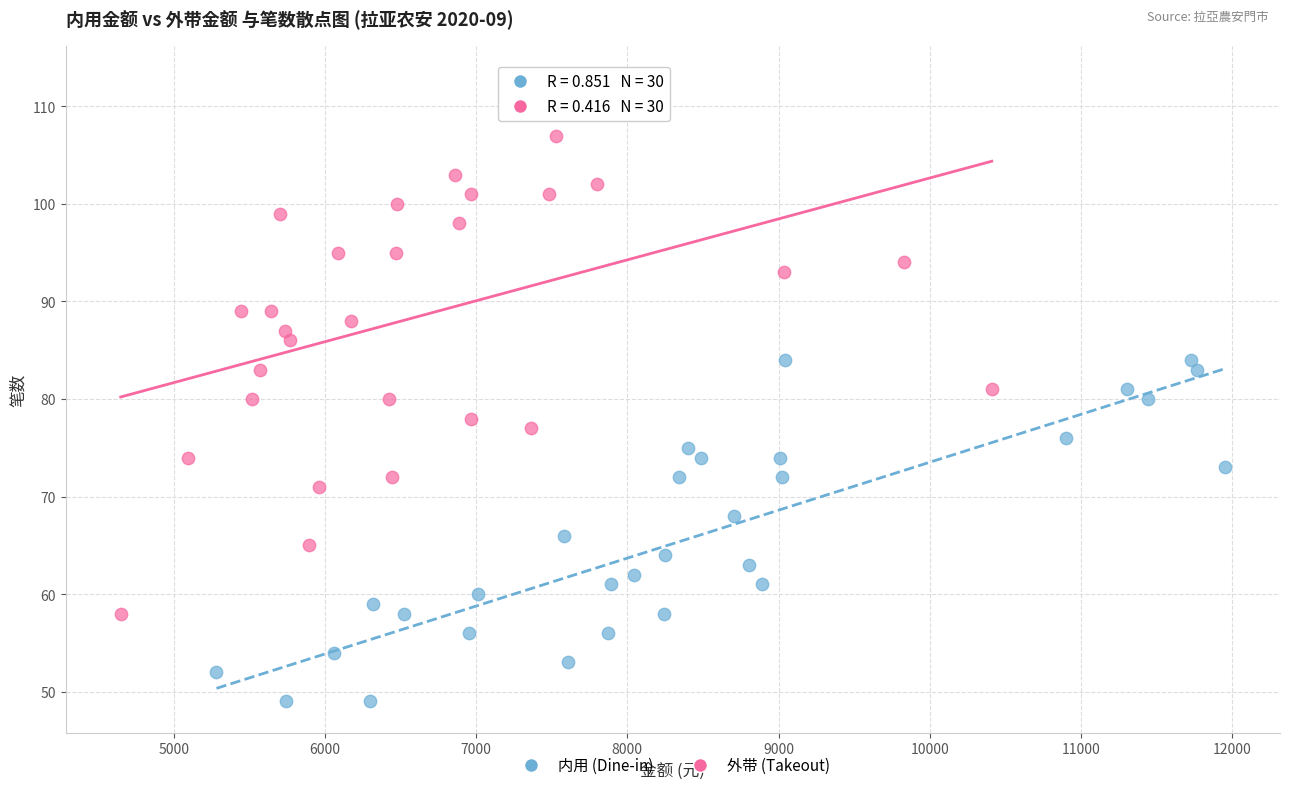

Which series reaches the minimum Y coordinate?

内用 (Dine-in)